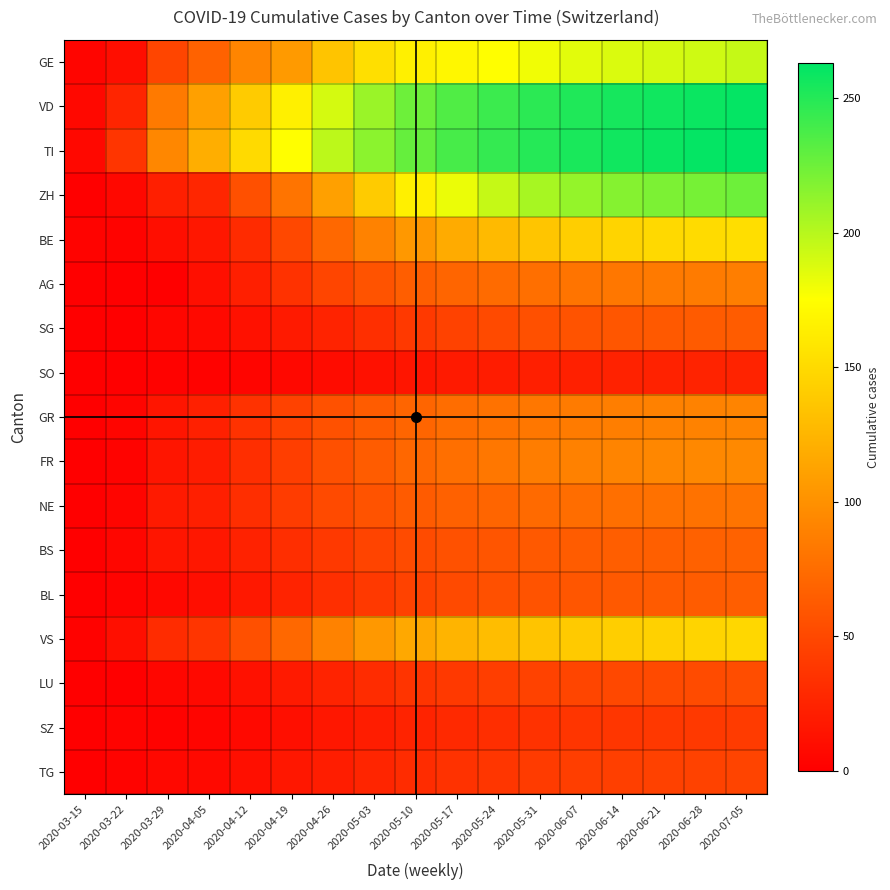

Reading right to left, what are all the values shown in this chart?

GE: 2020-07-05=195	2020-06-28=192	2020-06-21=190	2020-06-14=188	2020-06-07=185	2020-05-31=180	2020-05-24=175	2020-05-17=170	2020-05-10=165	2020-05-03=154	2020-04-26=135	2020-04-19=106	2020-04-12=92	2020-04-05=68	2020-03-29=48	2020-03-22=10	2020-03-15=4
VD: 2020-07-05=261	2020-06-28=259	2020-06-21=257	2020-06-14=255	2020-06-07=252	2020-05-31=248	2020-05-24=242	2020-05-17=235	2020-05-10=225	2020-05-03=210	2020-04-26=190	2020-04-19=165	2020-04-12=140	2020-04-05=110	2020-03-29=84	2020-03-22=26	2020-03-15=6
TI: 2020-07-05=263	2020-06-28=261	2020-06-21=259	2020-06-14=257	2020-06-07=254	2020-05-31=250	2020-05-24=245	2020-05-17=238	2020-05-10=228	2020-05-03=215	2020-04-26=198	2020-04-19=175	2020-04-12=150	2020-04-05=120	2020-03-29=93	2020-03-22=37	2020-03-15=6
ZH: 2020-07-05=225	2020-06-28=222	2020-06-21=220	2020-06-14=217	2020-06-07=212	2020-05-31=205	2020-05-24=195	2020-05-17=182	2020-05-10=165	2020-05-03=140	2020-04-26=110	2020-04-19=80	2020-04-12=55	2020-04-05=27	2020-03-29=22	2020-03-22=6	2020-03-15=1
BE: 2020-07-05=153	2020-06-28=151	2020-06-21=149	2020-06-14=146	2020-06-07=142	2020-05-31=136	2020-05-24=128	2020-05-17=118	2020-05-10=105	2020-05-03=90	2020-04-26=72	2020-04-19=50	2020-04-12=30	2020-04-05=16	2020-03-29=10	2020-03-22=3	2020-03-15=3
AG: 2020-07-05=87	2020-06-28=85	2020-06-21=84	2020-06-14=82	2020-06-07=80	2020-05-31=77	2020-05-24=74	2020-05-17=70	2020-05-10=65	2020-05-03=58	2020-04-26=48	2020-04-19=35	2020-04-12=22	2020-04-05=11	2020-03-29=0	2020-03-22=1	2020-03-15=0
SG: 2020-07-05=64	2020-06-28=63	2020-06-21=62	2020-06-14=60	2020-06-07=58	2020-05-31=55	2020-05-24=51	2020-05-17=46	2020-05-10=40	2020-05-03=33	2020-04-26=25	2020-04-19=18	2020-04-12=12	2020-04-05=7	2020-03-29=5	2020-03-22=0	2020-03-15=0
SO: 2020-07-05=25	2020-06-28=25	2020-06-21=24	2020-06-14=24	2020-06-07=23	2020-05-31=22	2020-05-24=20	2020-05-17=18	2020-05-10=15	2020-05-03=12	2020-04-26=9	2020-04-19=6	2020-04-12=4	2020-04-05=2	2020-03-29=2	2020-03-22=0	2020-03-15=0
GR: 2020-07-05=91	2020-06-28=90	2020-06-21=89	2020-06-14=87	2020-06-07=85	2020-05-31=82	2020-05-24=79	2020-05-17=75	2020-05-10=70	2020-05-03=64	2020-04-26=56	2020-04-19=46	2020-04-12=35	2020-04-05=23	2020-03-29=15	2020-03-22=4	2020-03-15=0
FR: 2020-07-05=95	2020-06-28=94	2020-06-21=93	2020-06-14=91	2020-06-07=89	2020-05-31=86	2020-05-24=82	2020-05-17=77	2020-05-10=71	2020-05-03=64	2020-04-26=55	2020-04-19=43	2020-04-12=32	2020-04-05=20	2020-03-29=15	2020-03-22=3	2020-03-15=0
NE: 2020-07-05=80	2020-06-28=79	2020-06-21=78	2020-06-14=77	2020-06-07=75	2020-05-31=73	2020-05-24=70	2020-05-17=67	2020-05-10=63	2020-05-03=58	2020-04-26=51	2020-04-19=42	2020-04-12=32	2020-04-05=22	2020-03-29=18	2020-03-22=4	2020-03-15=0
BS: 2020-07-05=68	2020-06-28=67	2020-06-21=66	2020-06-14=65	2020-06-07=64	2020-05-31=62	2020-05-24=59	2020-05-17=56	2020-05-10=52	2020-05-03=47	2020-04-26=40	2020-04-19=32	2020-04-12=24	2020-04-05=16	2020-03-29=15	2020-03-22=5	2020-03-15=1
BL: 2020-07-05=65	2020-06-28=64	2020-06-21=63	2020-06-14=62	2020-06-07=60	2020-05-31=58	2020-05-24=55	2020-05-17=51	2020-05-10=46	2020-05-03=40	2020-04-26=33	2020-04-19=25	2020-04-12=17	2020-04-05=10	2020-03-29=6	2020-03-22=3	2020-03-15=0
VS: 2020-07-05=148	2020-06-28=146	2020-06-21=144	2020-06-14=142	2020-06-07=139	2020-05-31=135	2020-05-24=130	2020-05-17=124	2020-05-10=116	2020-05-03=105	2020-04-26=90	2020-04-19=72	2020-04-12=55	2020-04-05=37	2020-03-29=31	2020-03-22=11	2020-03-15=2
LU: 2020-07-05=53	2020-06-28=52	2020-06-21=51	2020-06-14=50	2020-06-07=48	2020-05-31=46	2020-05-24=43	2020-05-17=40	2020-05-10=36	2020-05-03=31	2020-04-26=25	2020-04-19=18	2020-04-12=12	2020-04-05=7	2020-03-29=5	2020-03-22=1	2020-03-15=0
SZ: 2020-07-05=41	2020-06-28=40	2020-06-21=39	2020-06-14=38	2020-06-07=37	2020-05-31=35	2020-05-24=32	2020-05-17=29	2020-05-10=25	2020-05-03=21	2020-04-26=16	2020-04-19=11	2020-04-12=7	2020-04-05=4	2020-03-29=2	2020-03-22=3	2020-03-15=0
TG: 2020-07-05=47	2020-06-28=46	2020-06-21=45	2020-06-14=44	2020-06-07=43	2020-05-31=41	2020-05-24=38	2020-05-17=35	2020-05-10=31	2020-05-03=26	2020-04-26=21	2020-04-19=16	2020-04-12=11	2020-04-05=7	2020-03-29=6	2020-03-22=3	2020-03-15=0